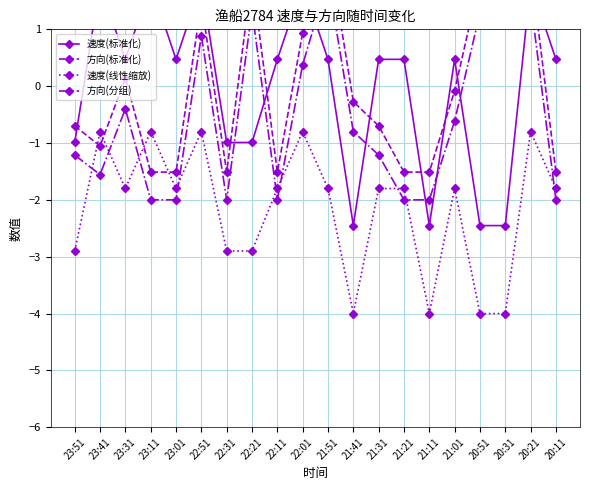

Which series has the widest spread of values?

速度(标准化)